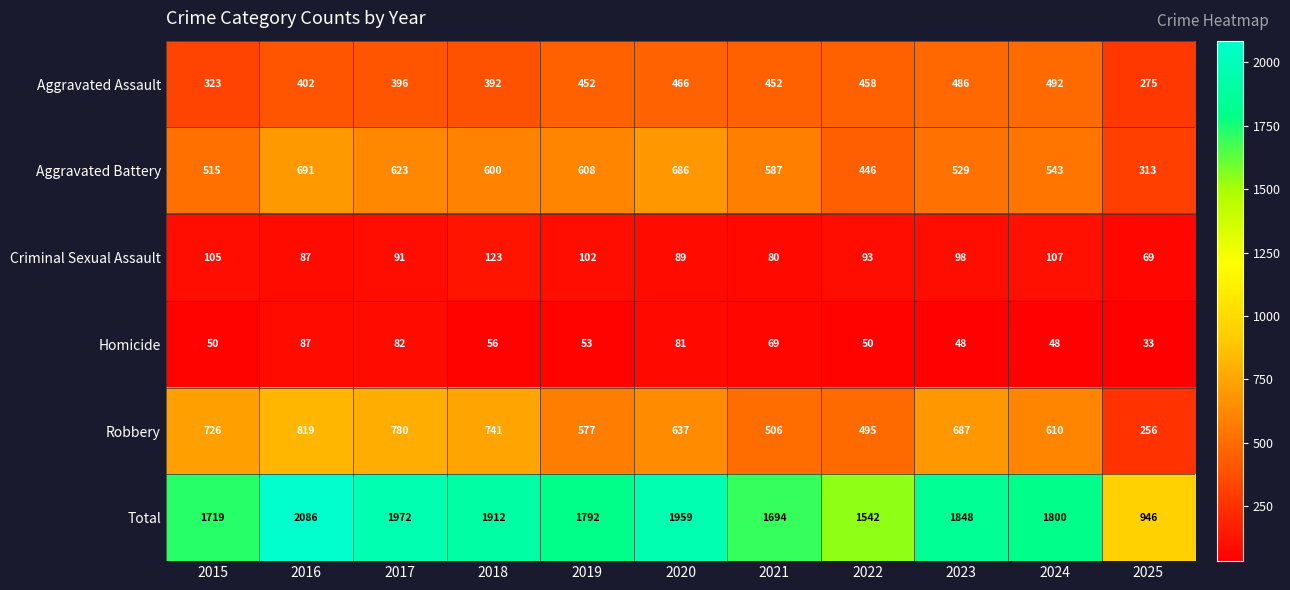

What is the smallest value displayed?

33